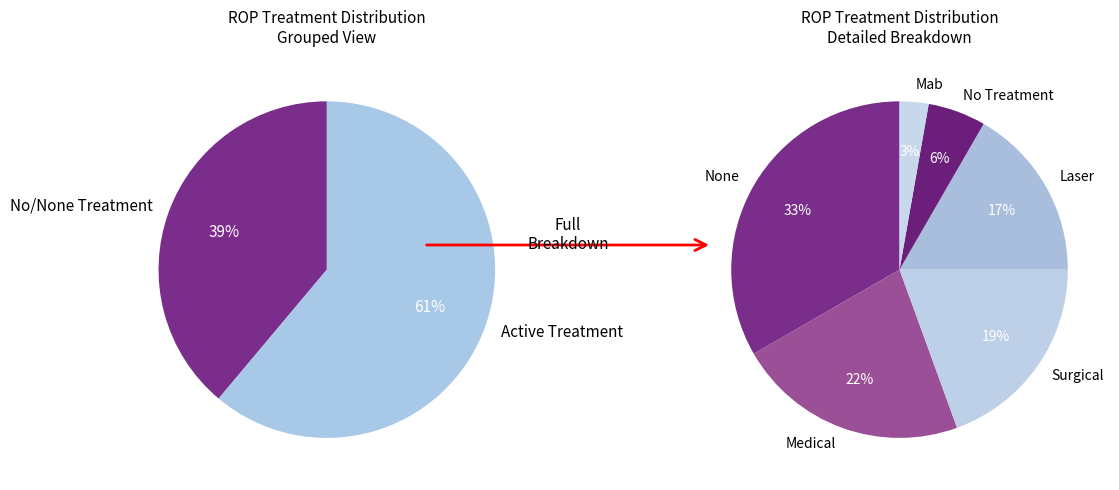

Which category has the smallest portion of the pie?

Mab